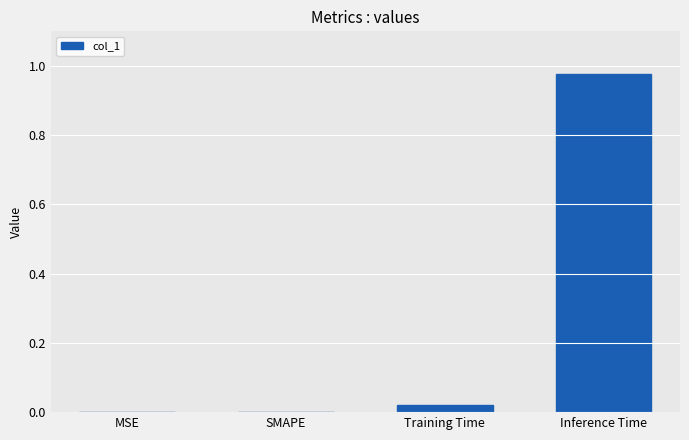

The chart shows a value of 0.0 at SMAPE. True or false?

True